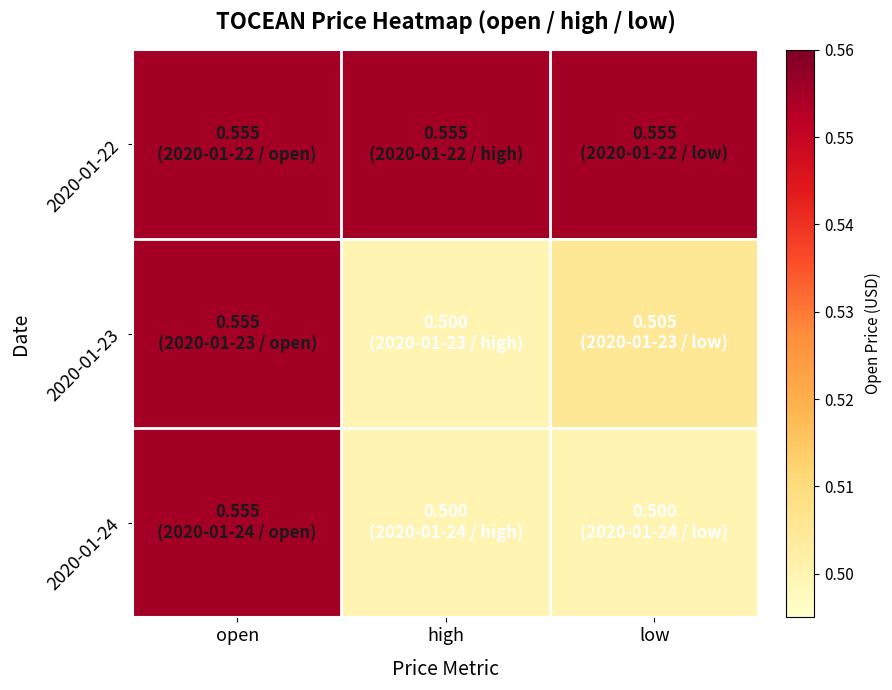

Count the number of categories in the chart.

3